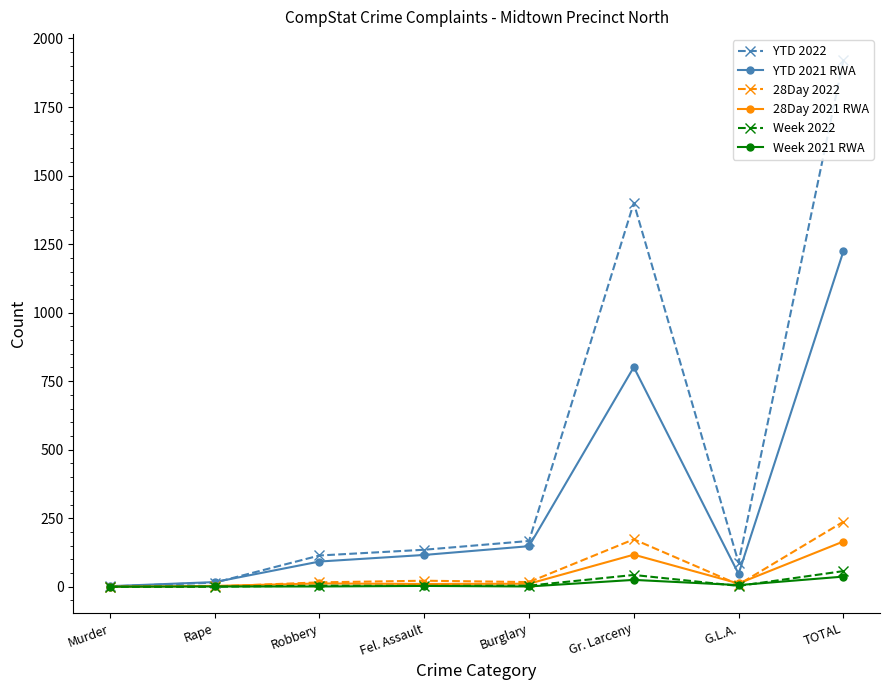

What is the total value across all series at Robbery?

239